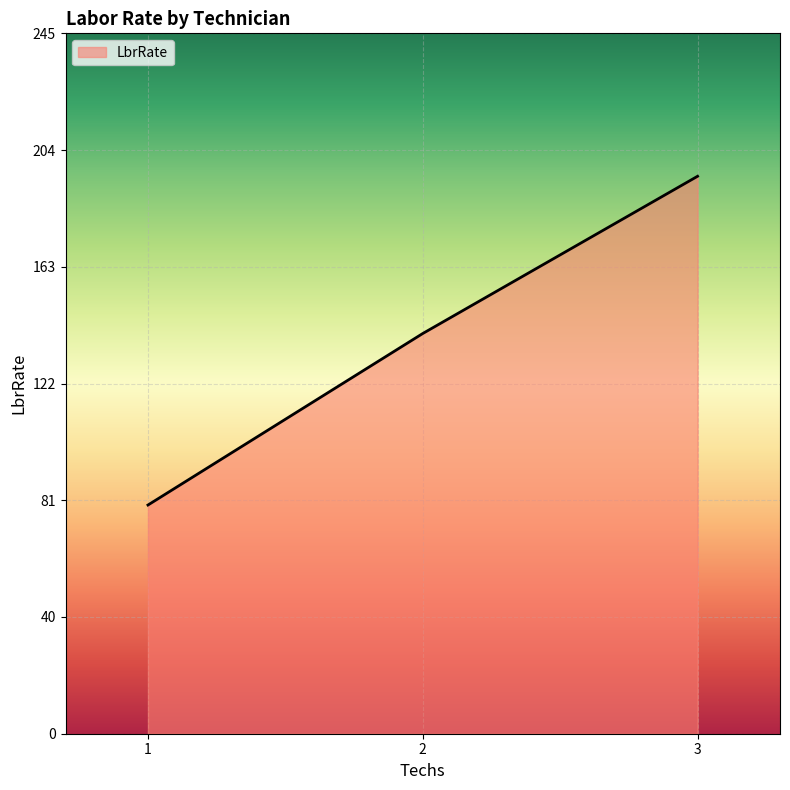

How many values are below 140?

1